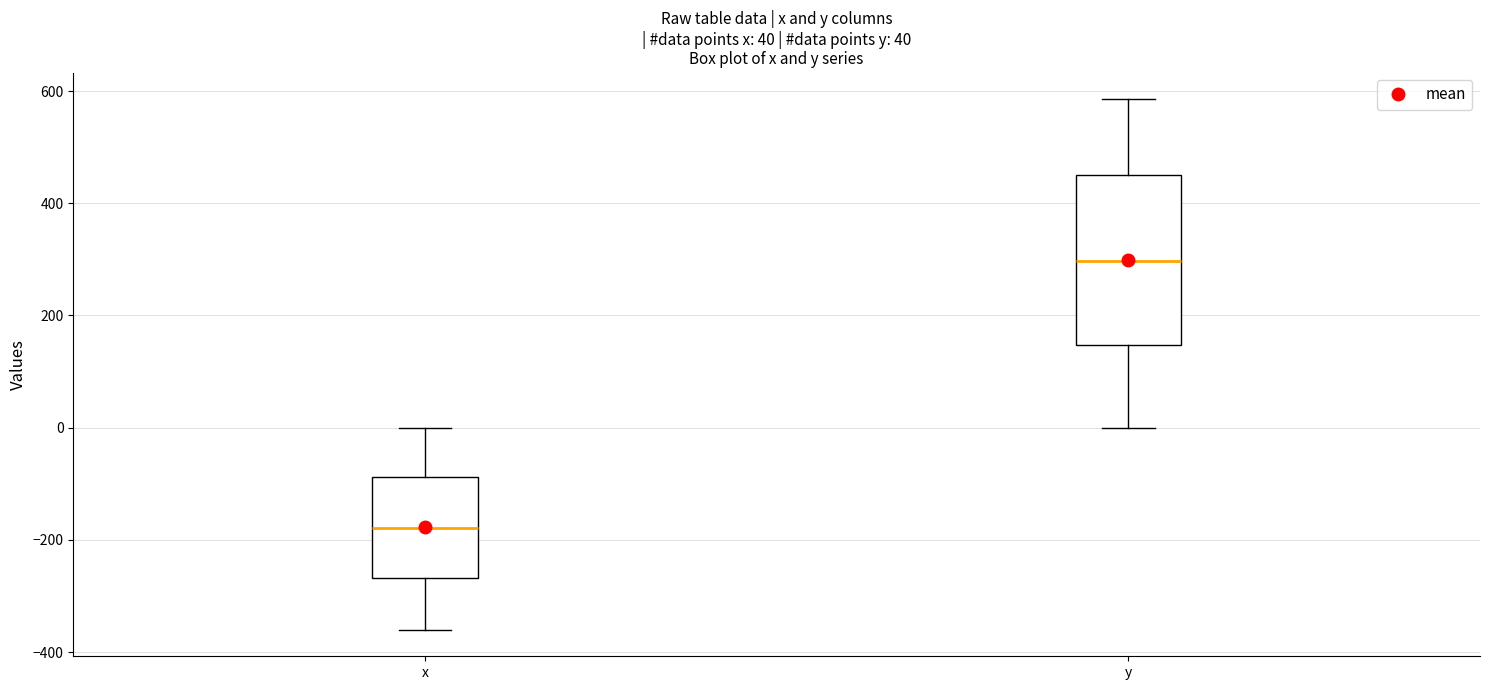

Which box has the highest median line?

y